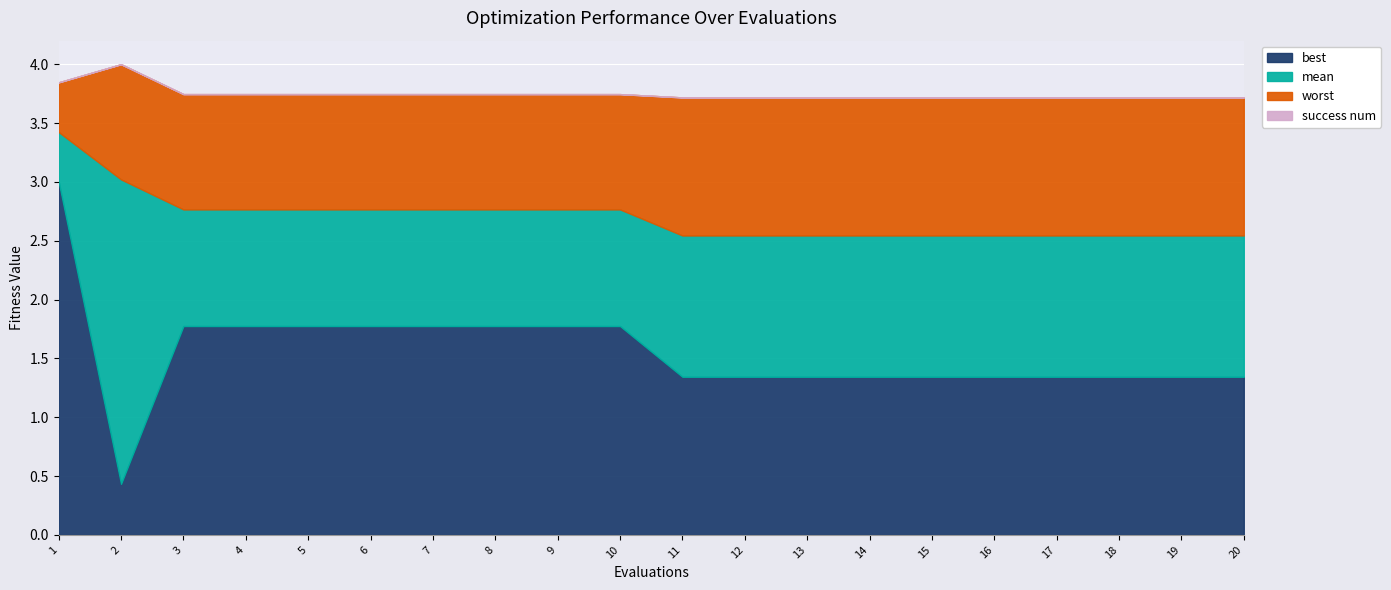

How many interior local peaks does the worst series have?

1